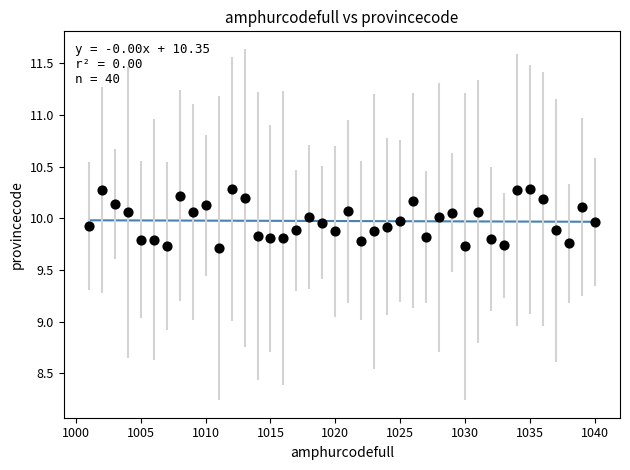

What is the range of Y values (max minus min)?

0.6